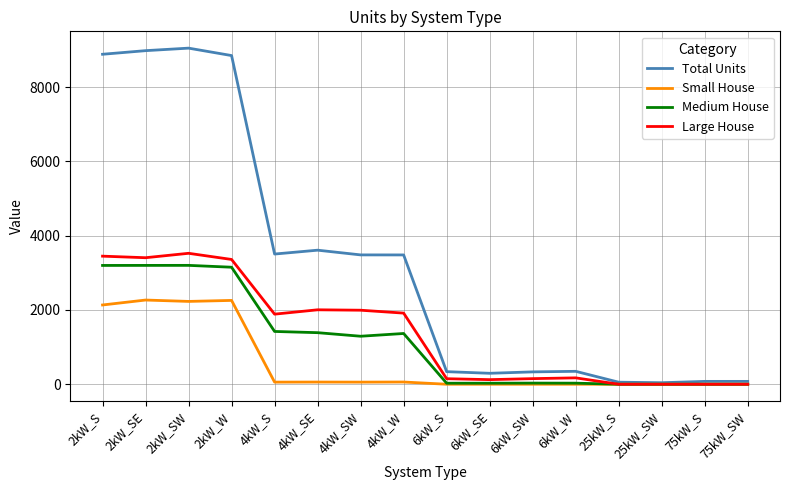

Between 4kW_SW and 6kW_W, which series saw the biggest shift?

Total Units